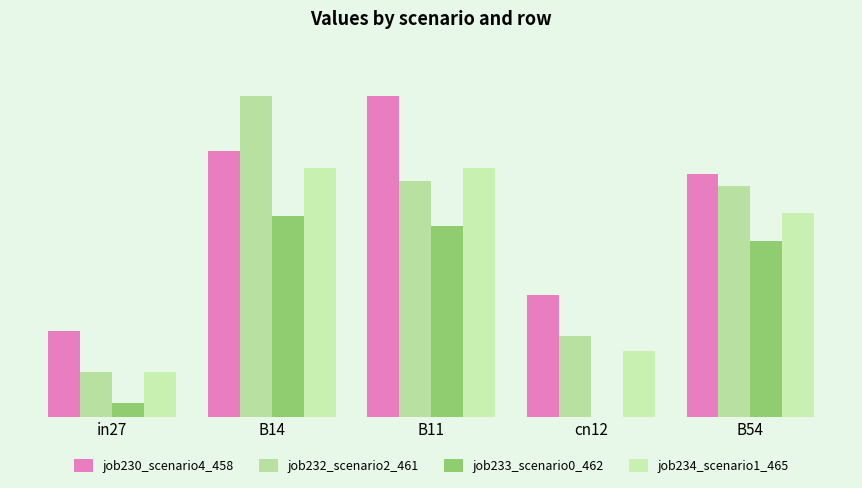

Are the bars grouped side by side (vs. stacked)?

Yes